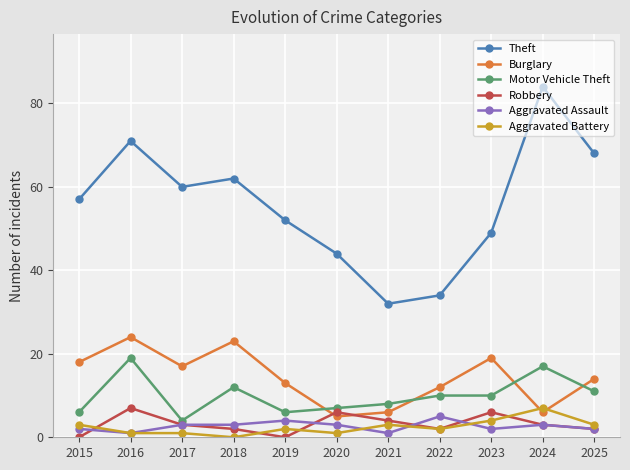

After their last crossing, which series has the higher values: Burglary or Robbery?

Burglary